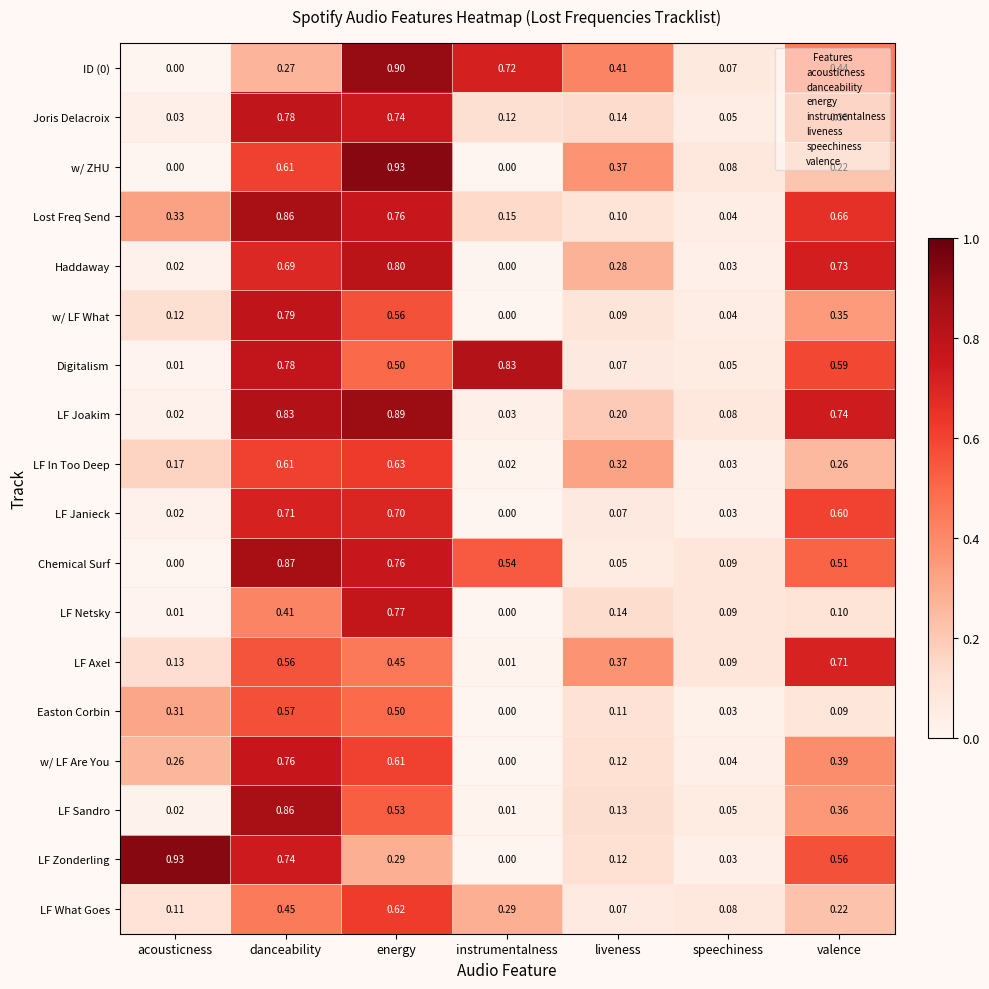

Rank the categories by Haddaway value from highest to lowest.

energy, valence, danceability, liveness, speechiness, acousticness, instrumentalness